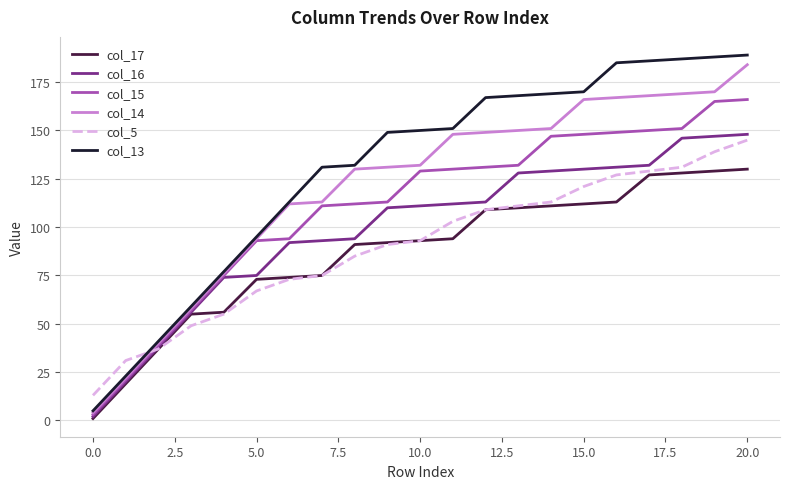

Which series has the largest total across all categories?

col_13